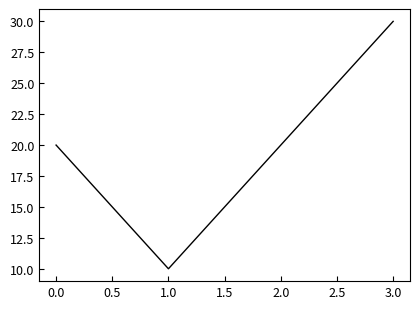

What is the change in value from 0.0 to 1.0?

-10